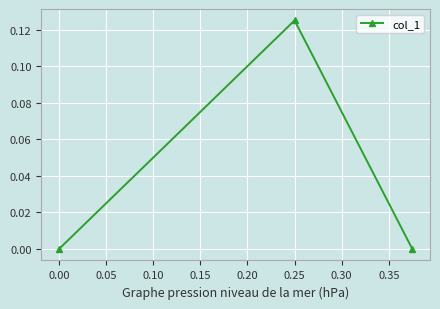

How many categories are shown in the chart?

3